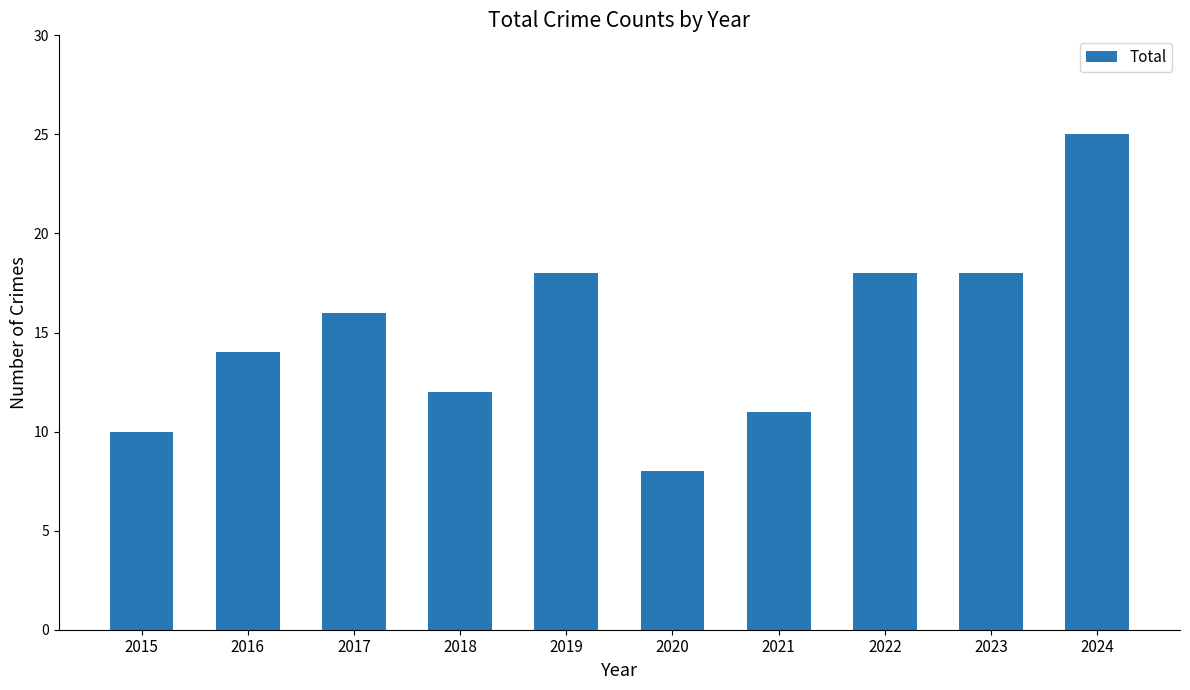

How many values are below 16?

5